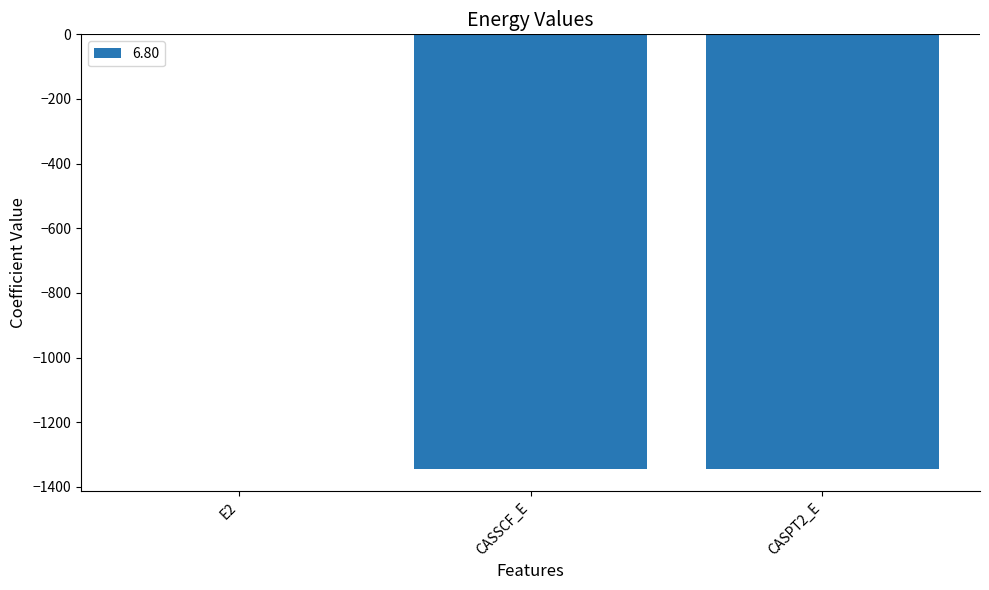

The chart shows a value of -1345.4 at CASSCF_E. True or false?

True